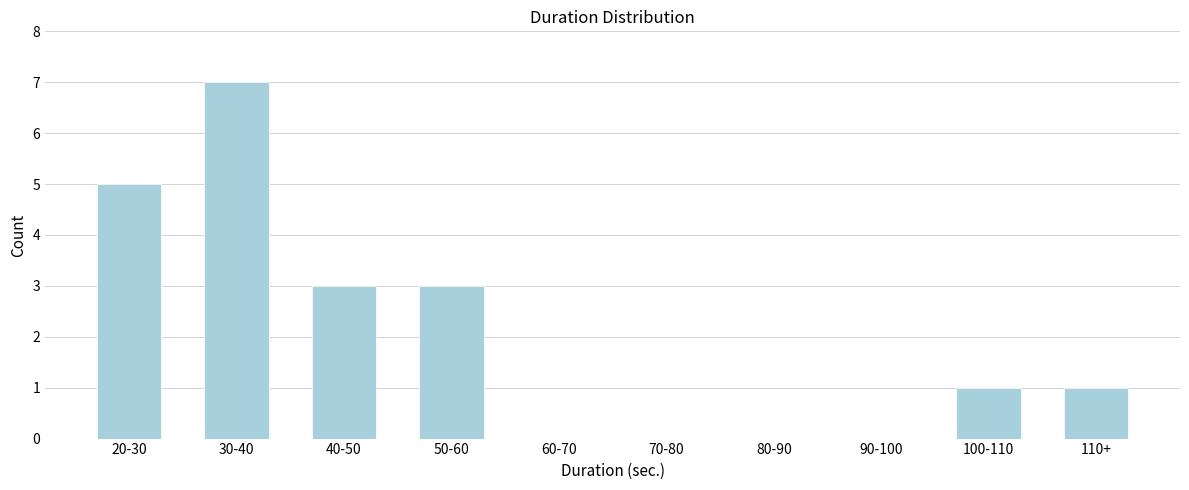

Reading left to right, list all the values displayed in this chart.

20-30=5	30-40=7	40-50=3	50-60=3	60-70=0	70-80=0	80-90=0	90-100=0	100-110=1	110+=1